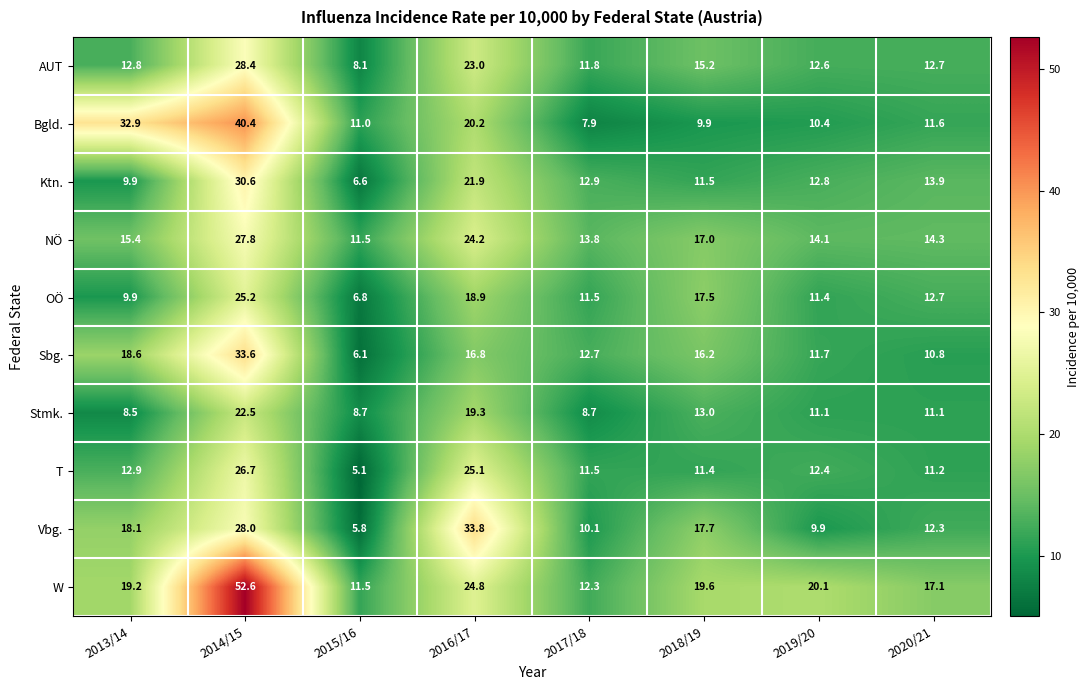

What is the average value of the Stmk. series?

12.9